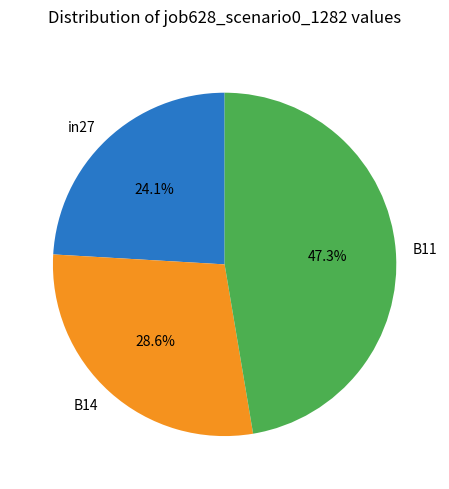

Does in27 account for over 50% of the chart?

No